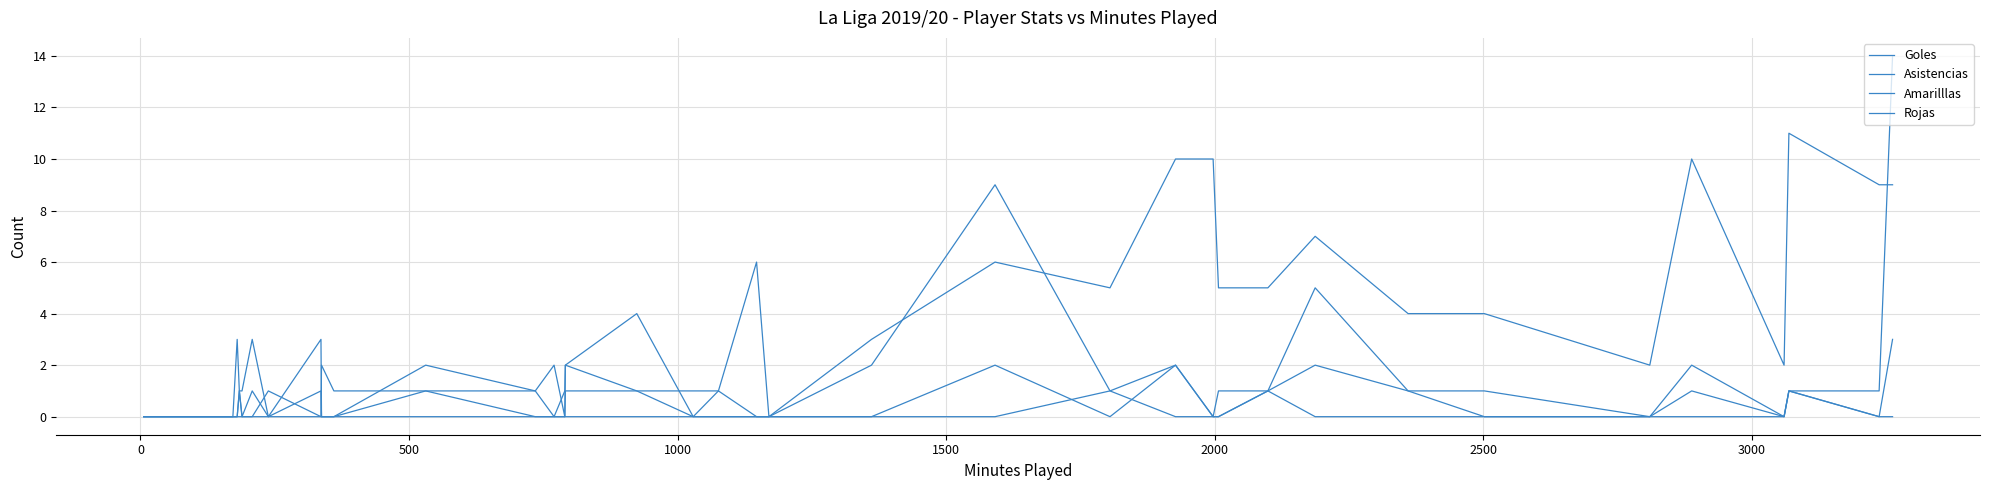

At how many categories does at least one series exceed 13?

1